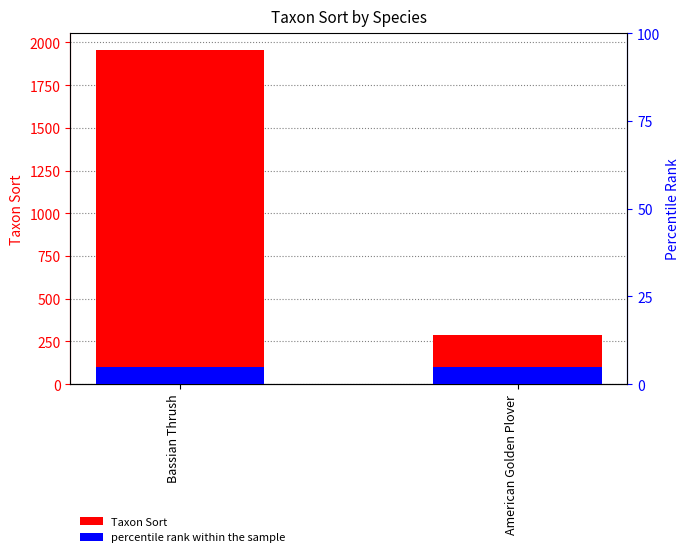

Which series changed the most between Bassian Thrush and American Golden Plover?

Taxon Sort